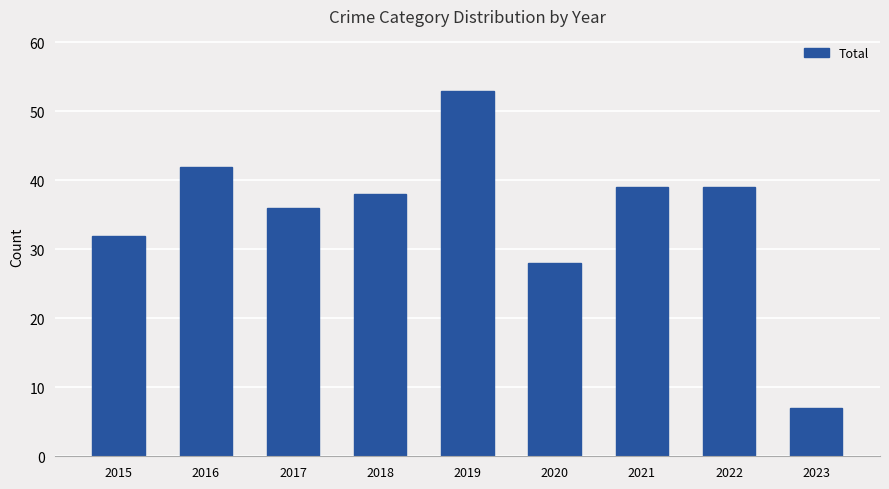

What is the average value?

35